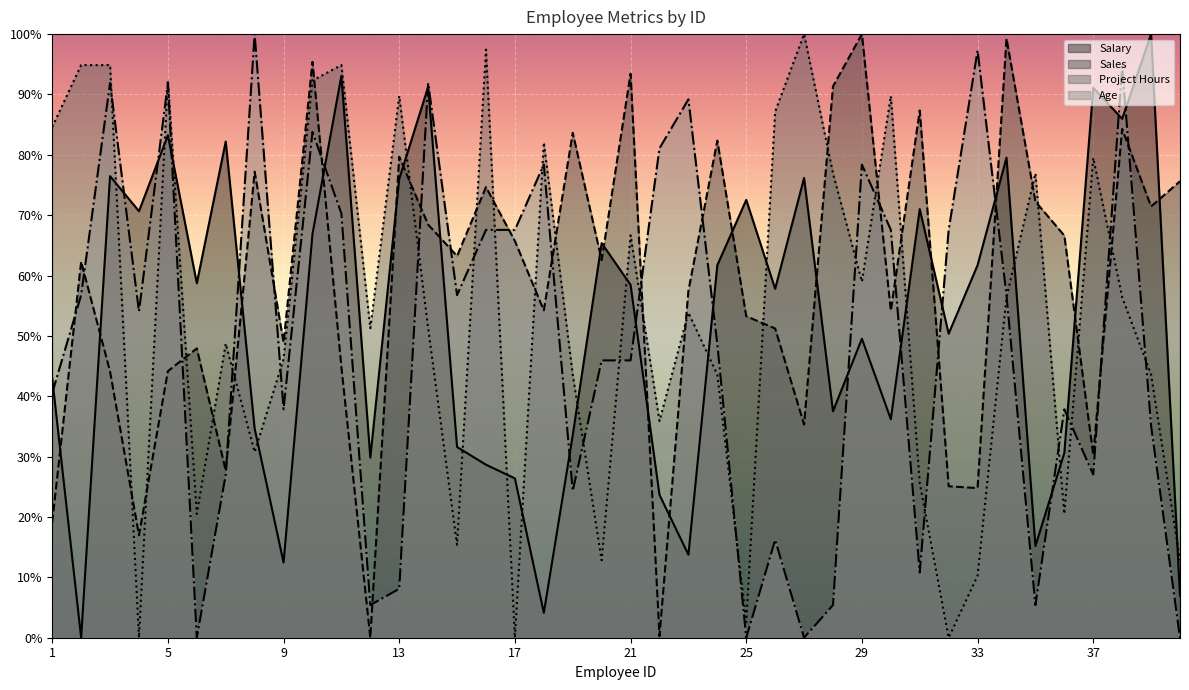

At which label does Salary first exceed 58?

3